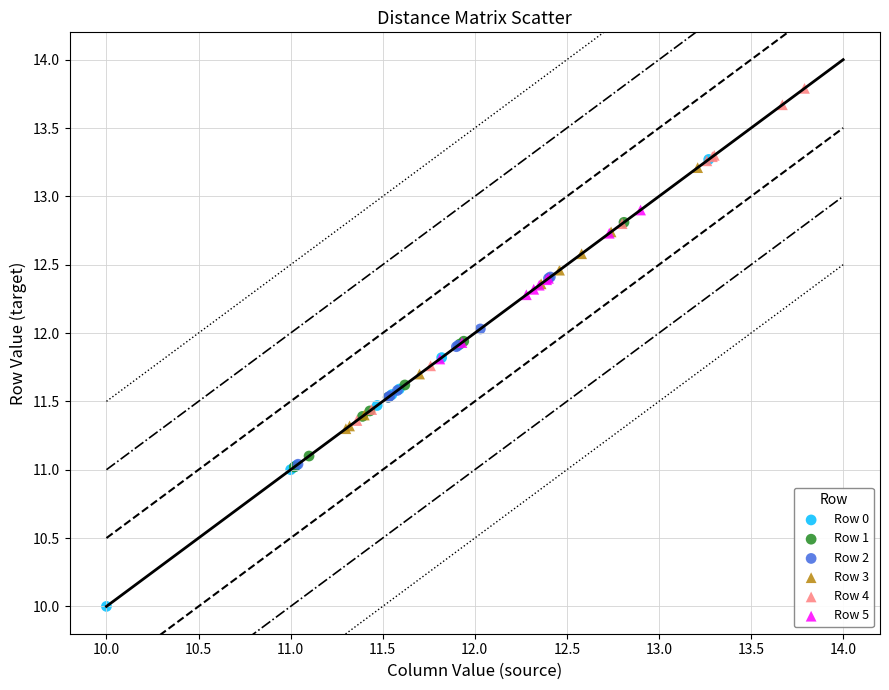

Which series contains the lowest Y value?

Row 0